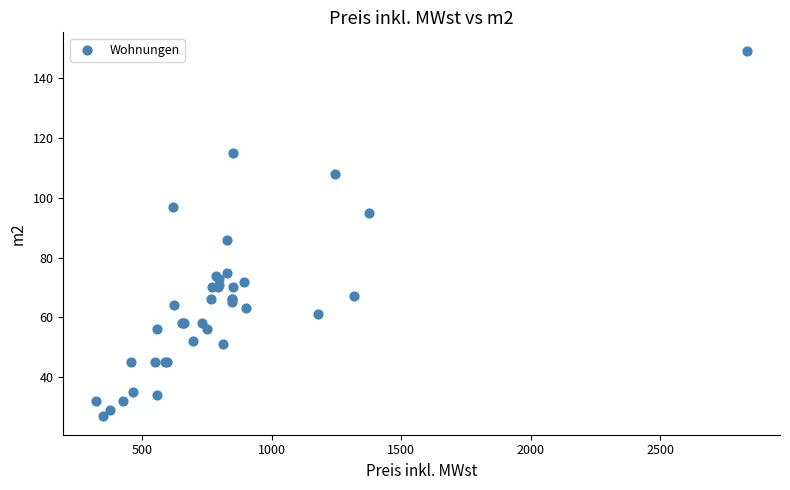

What Y value in the scatter plot is closest to 88?

86